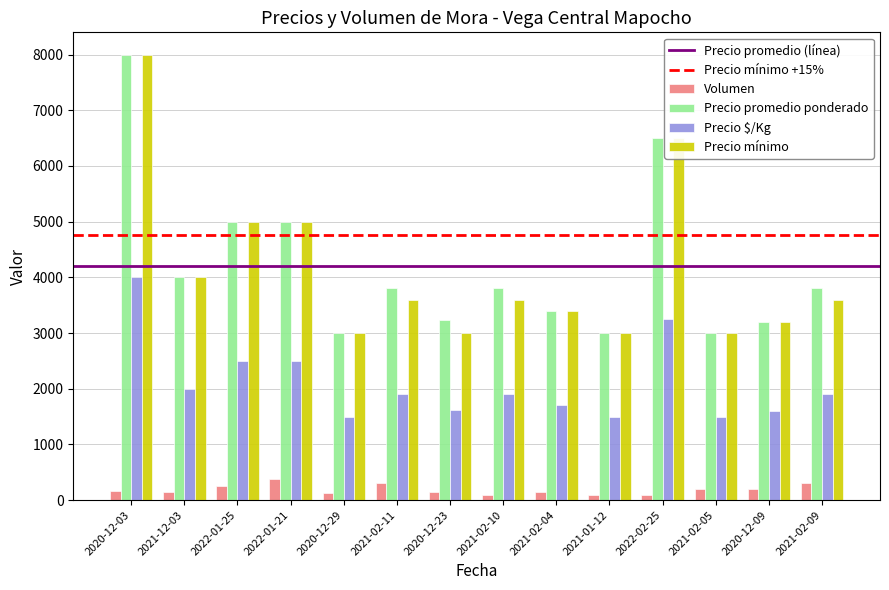

What is the total value across all series at 2020-12-23?

8010